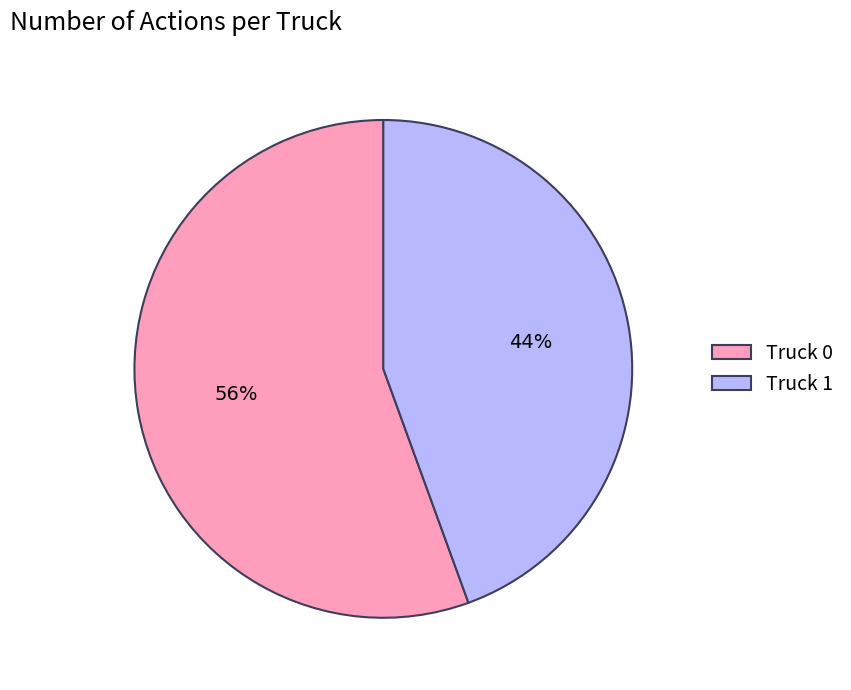

To the nearest percent, what percentage of the pie is Truck 0?

56%